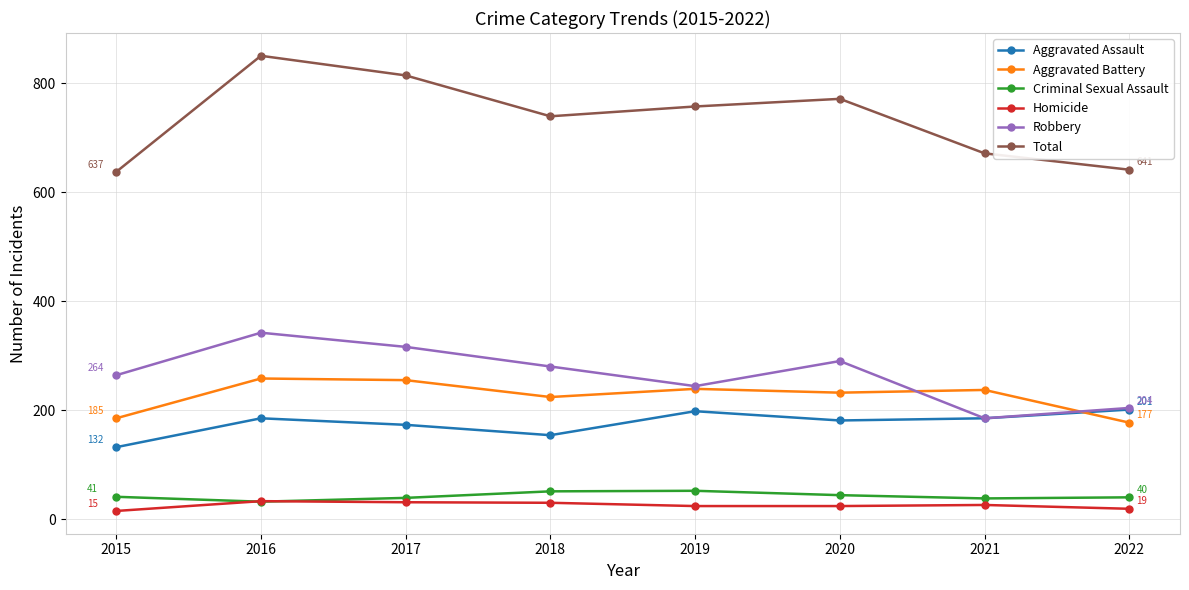

Which series changed the most between 2017 and 2020?

Total